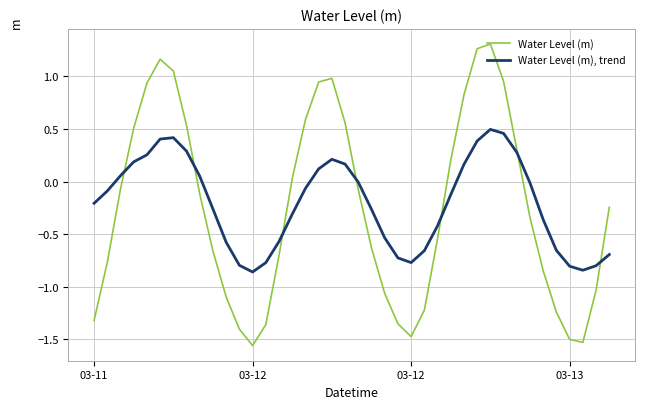

How many lines are shown in the chart?

2